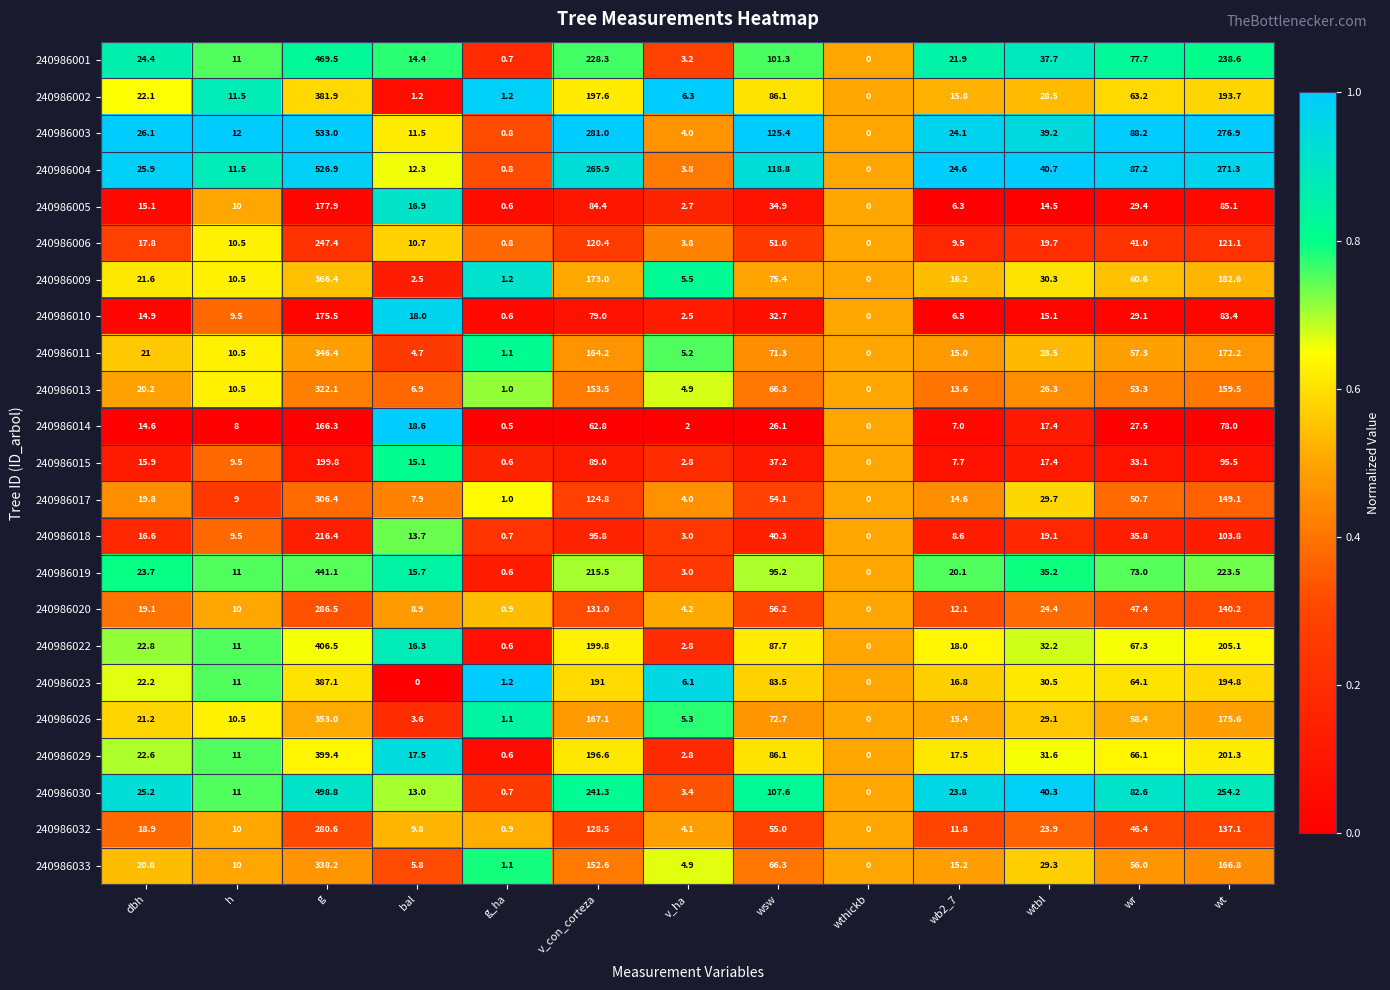

What is the sum of the 240986002 values at wr and v_ha?

69.5